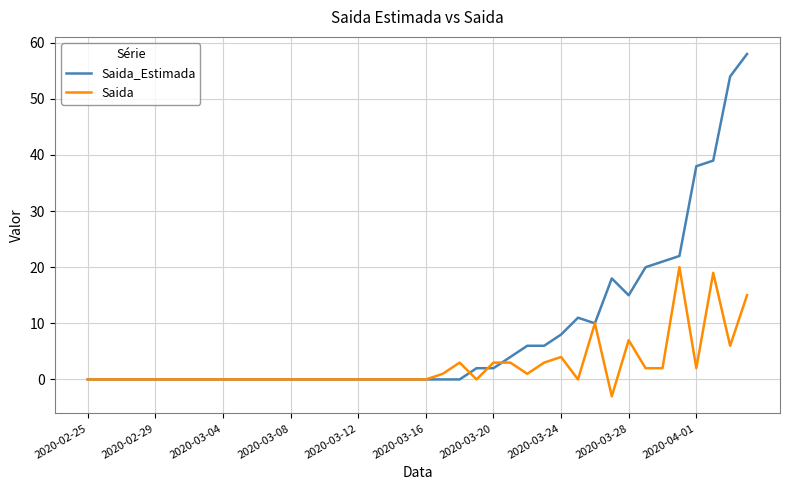

What is the maximum value for Saida_Estimada?

58